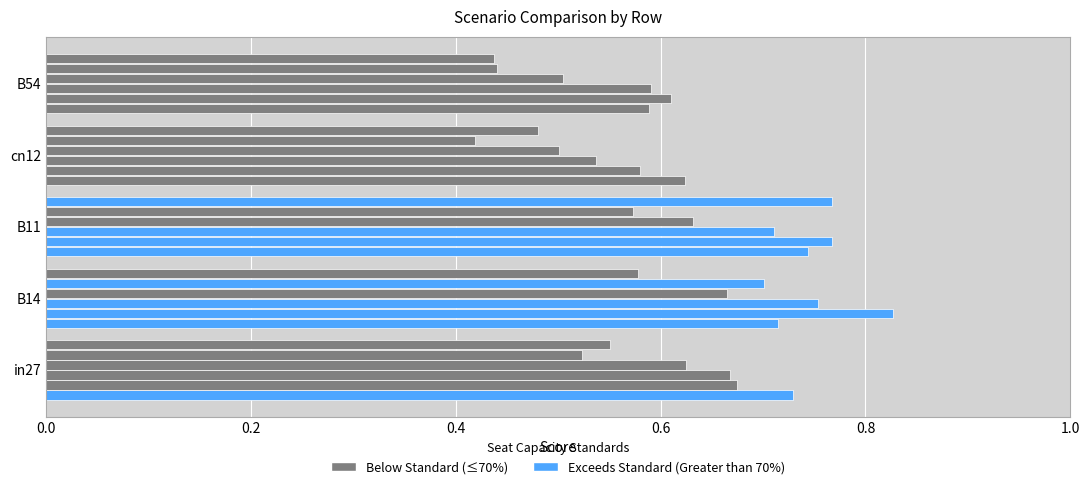

How many data points does each series have?

5